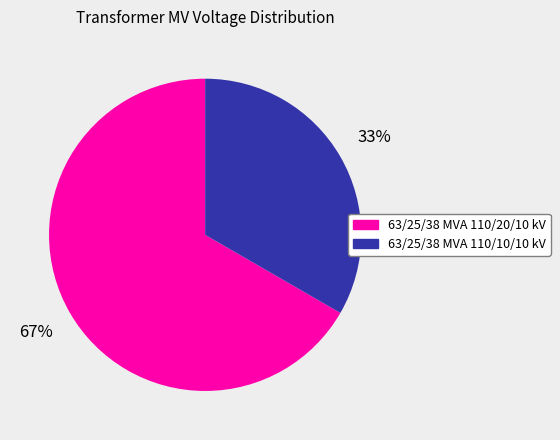

Rank the categories by value from lowest to highest.

63/25/38 MVA 110/10/10 kV, 63/25/38 MVA 110/20/10 kV